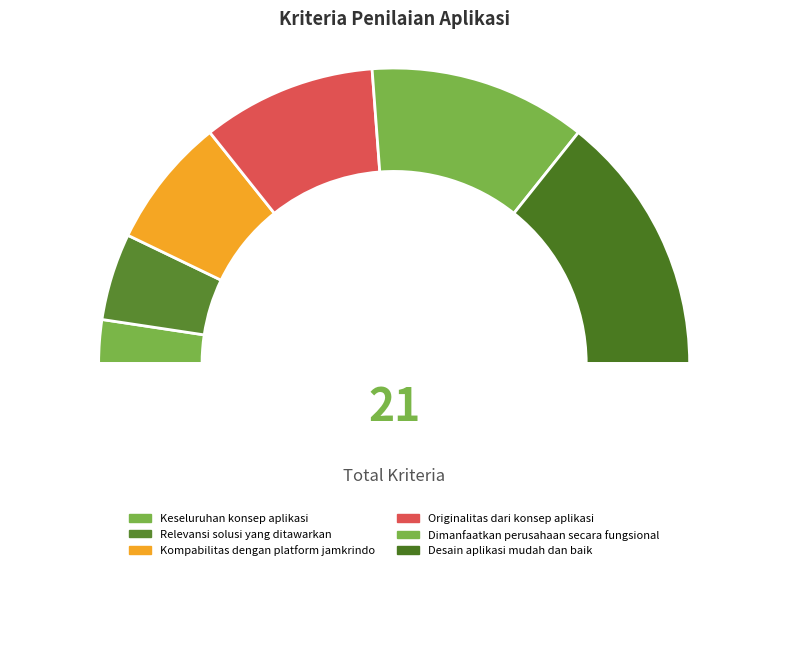

Count the number of slices in the pie.

7